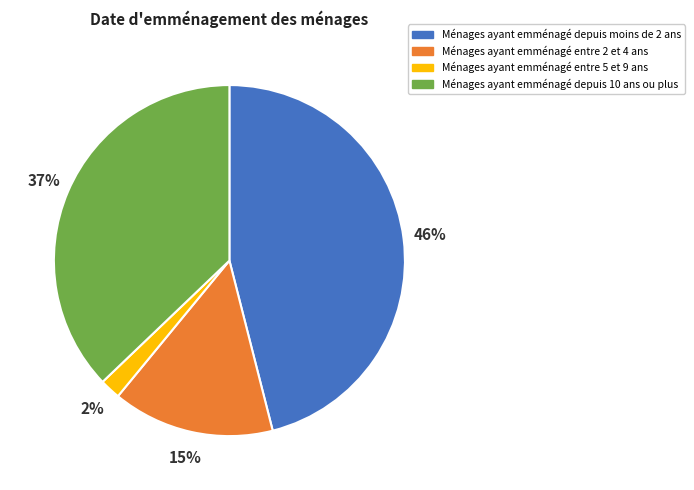

Between Ménages ayant emménagé entre 5 et 9 ans and Ménages ayant emménagé depuis 10 ans ou plus, which is larger?

Ménages ayant emménagé depuis 10 ans ou plus